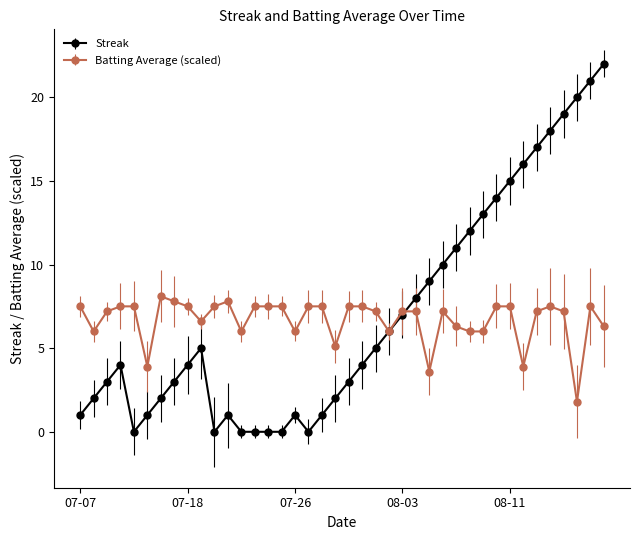

How many distinct data groups are displayed?

2